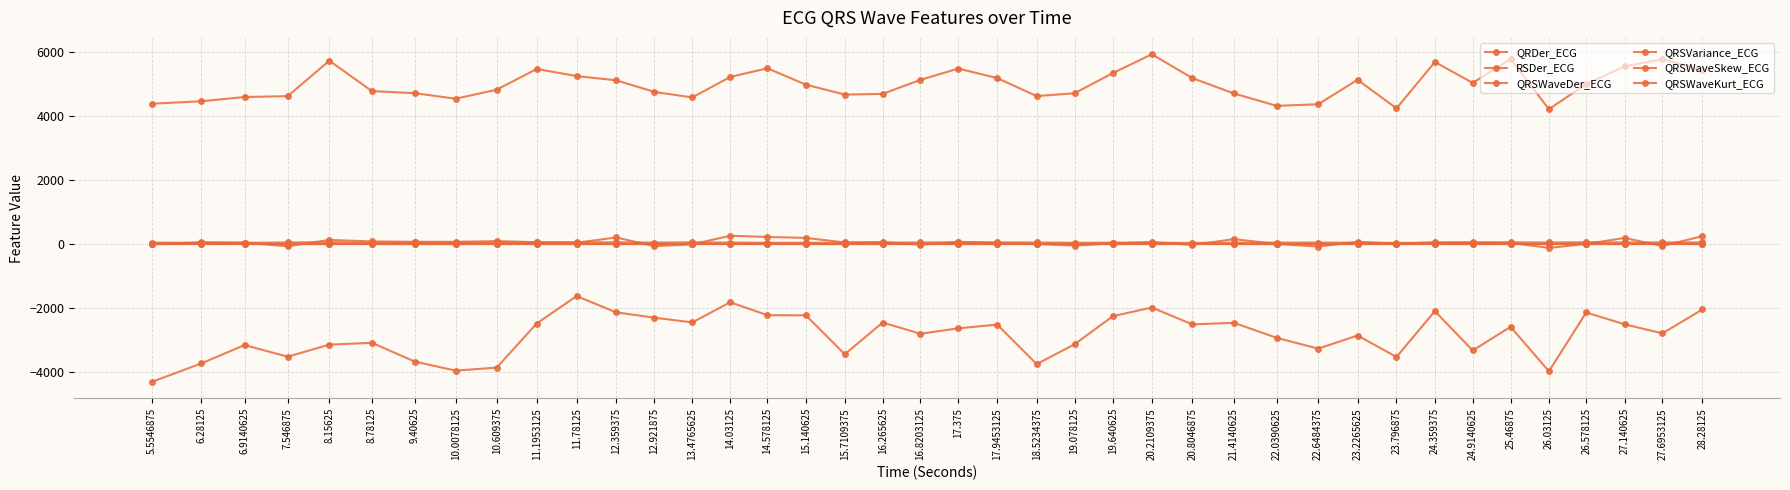

What is the approximate value of QRSWaveKurt_ECG at 5.5546875?

0.4